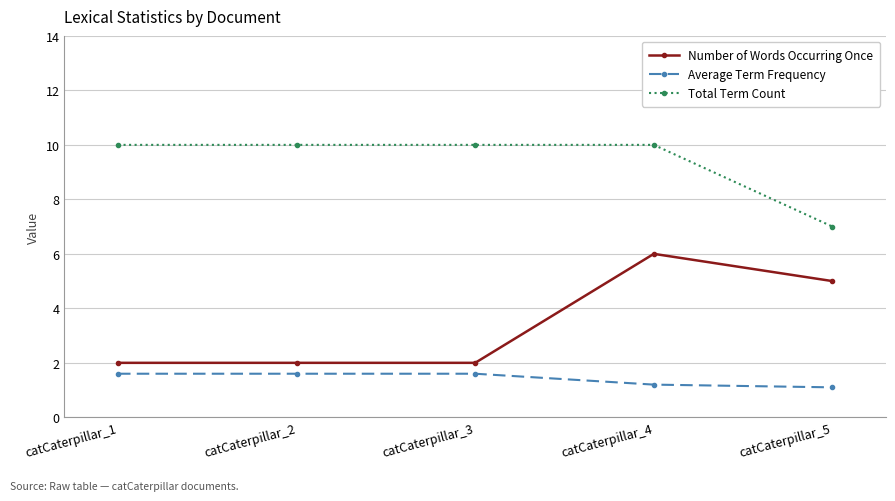

List the series in order of their peak value, lowest first.

Average Term Frequency, Number of Words Occurring Once, Total Term Count